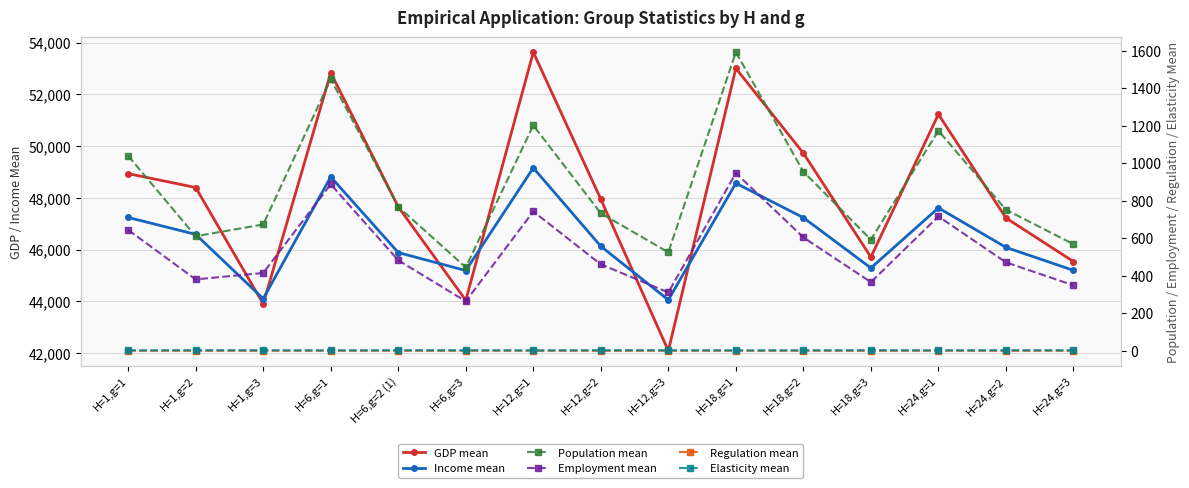

Which category has the highest value in the Regulation mean series?

H=6,g=1